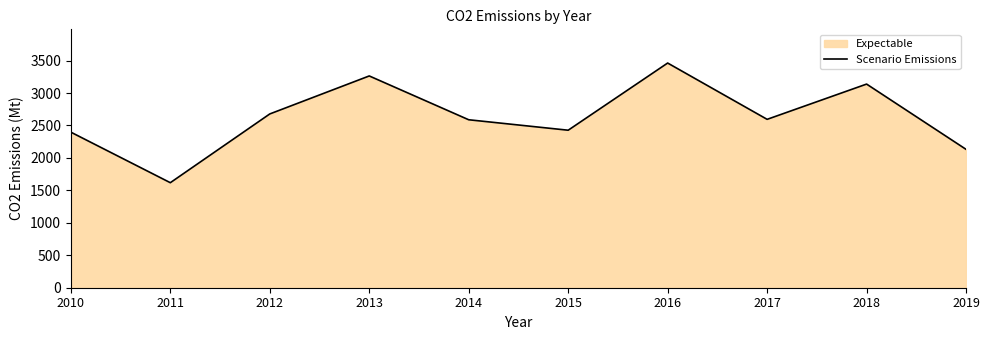

Reading left to right, extract all data points from this chart.

2010=2396.8	2011=1618.0	2012=2677.4	2013=3262.8	2014=2587.7	2015=2426.6	2016=3461.7	2017=2594.2	2018=3137.5	2019=2131.7